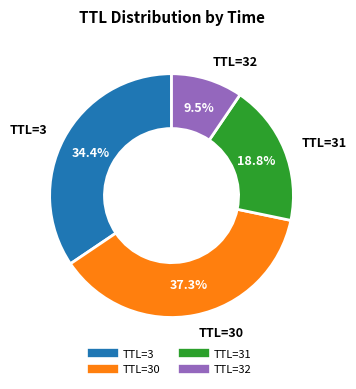

Does any single category account for the majority?

No